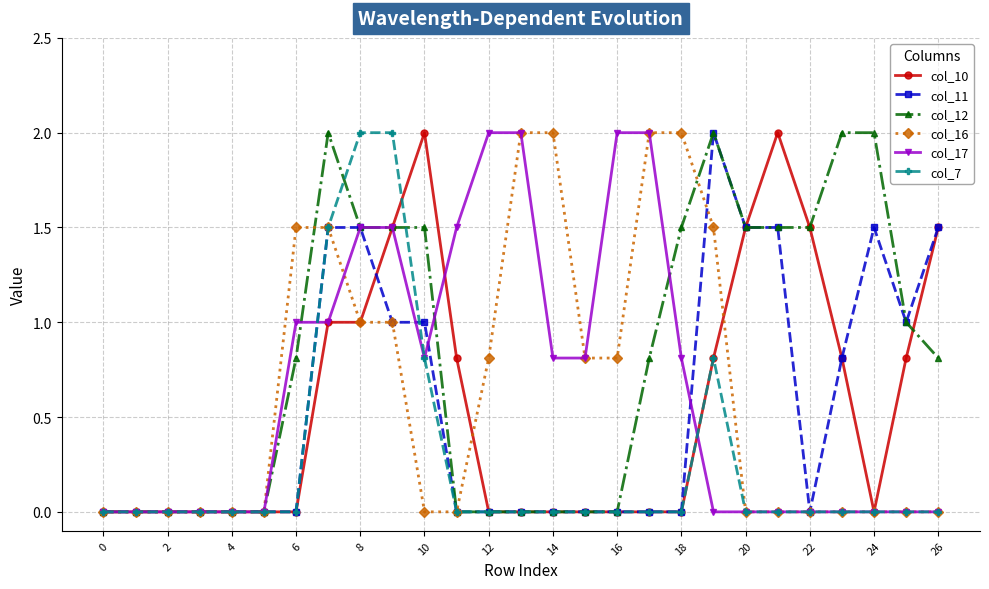

What is the highest value of the col_11 series?

2.0